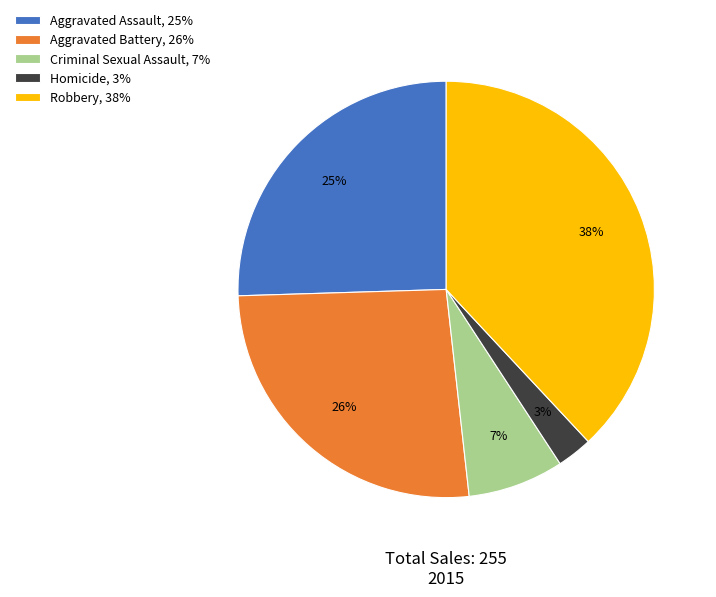

To the nearest percent, what percentage of the pie is Aggravated Battery?

26%